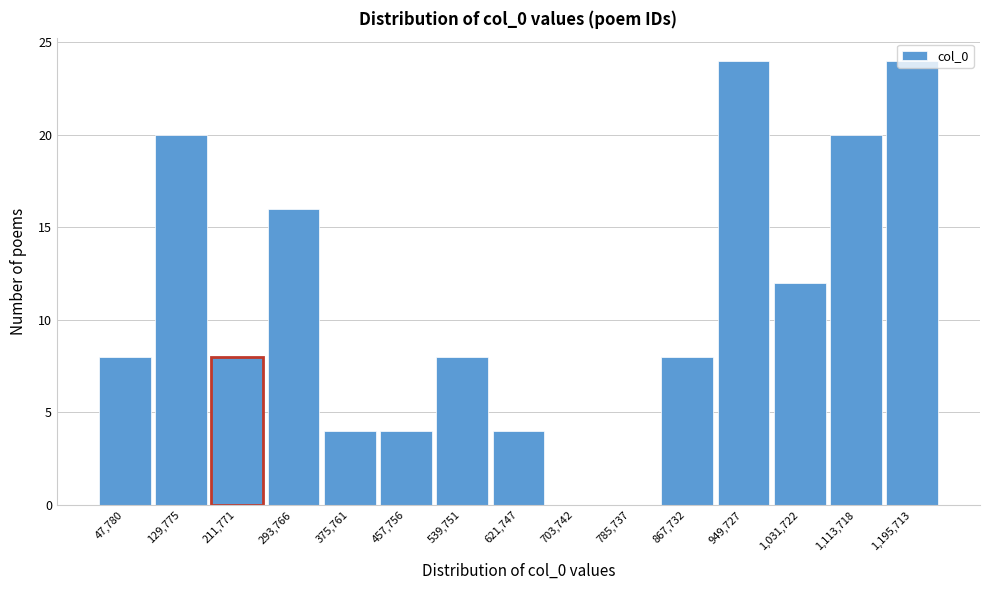

What is the height of the bar covering 420000 to 500000 on the x-axis? Neither the bar edges nor the heights are printed on the chart, so give them approximately, as read against the axes.

4